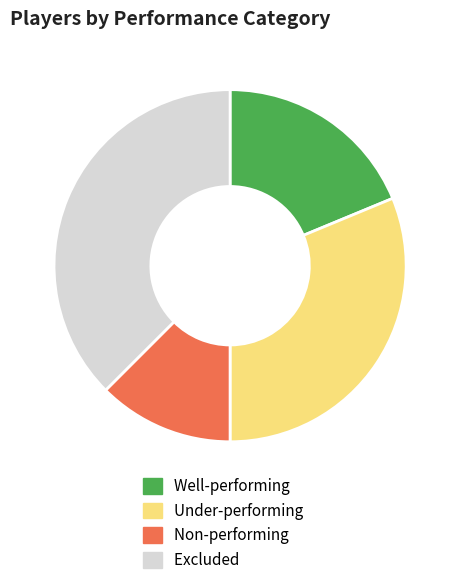

Is there any slice that represents more than half of the pie?

No